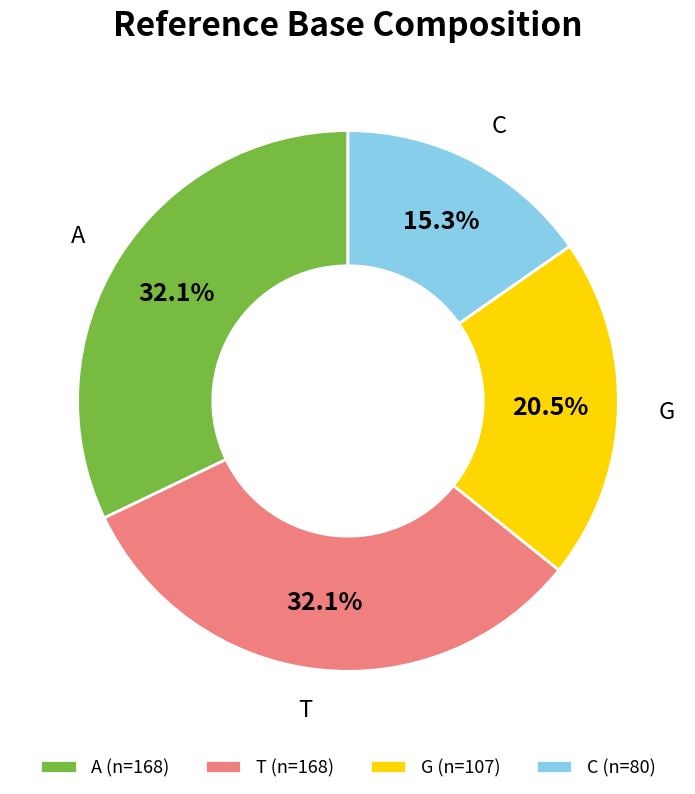

The T slice represents 25% of the pie. True or false?

False